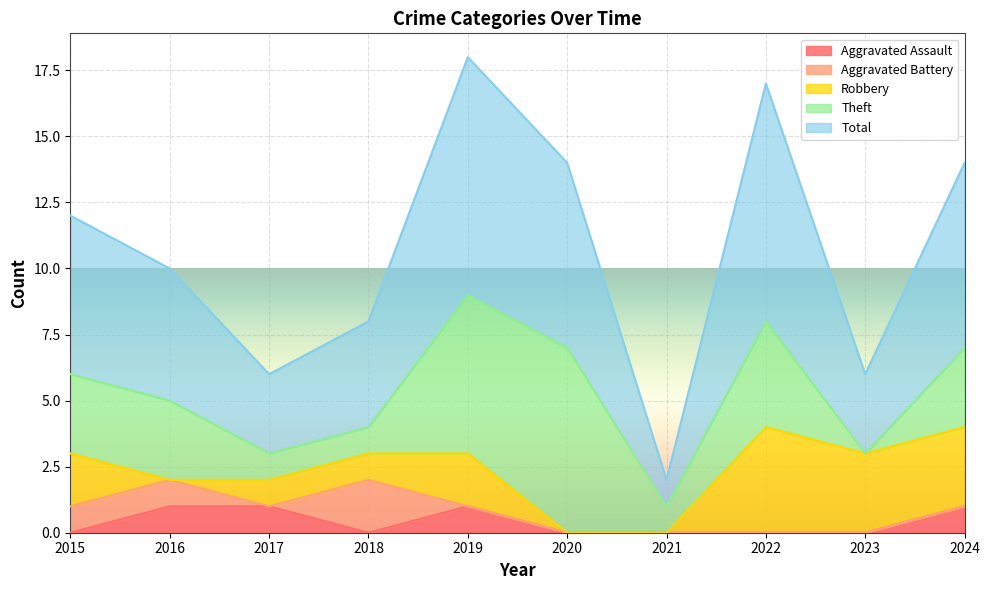

How many values in the Robbery series exceed 2?

3